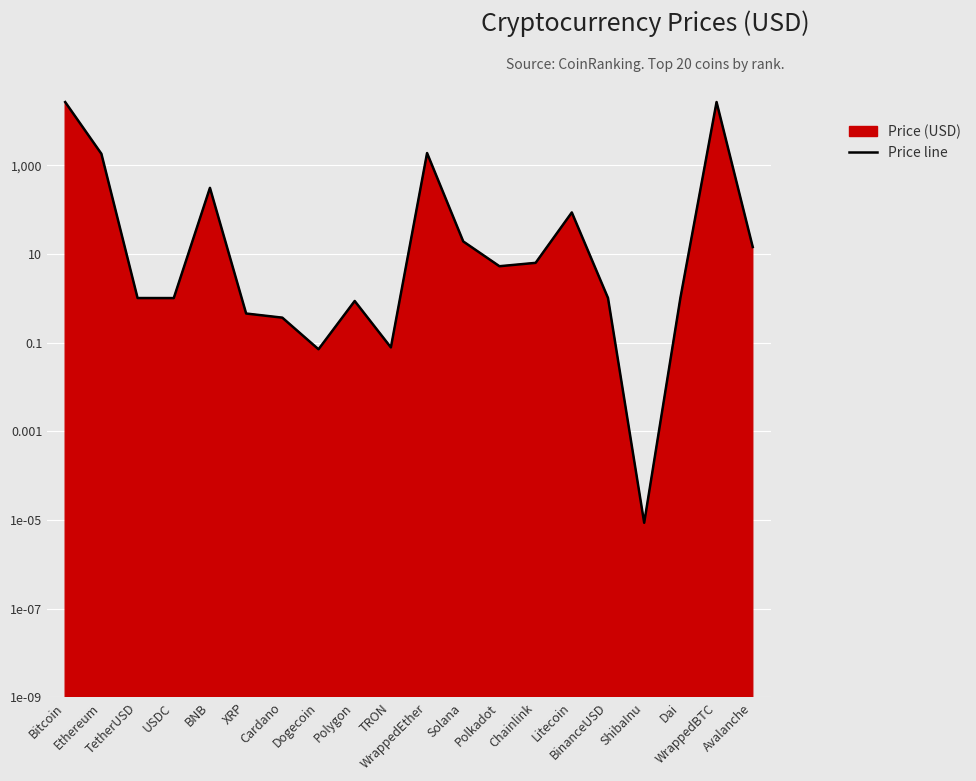

How many lines are shown in the chart?

1